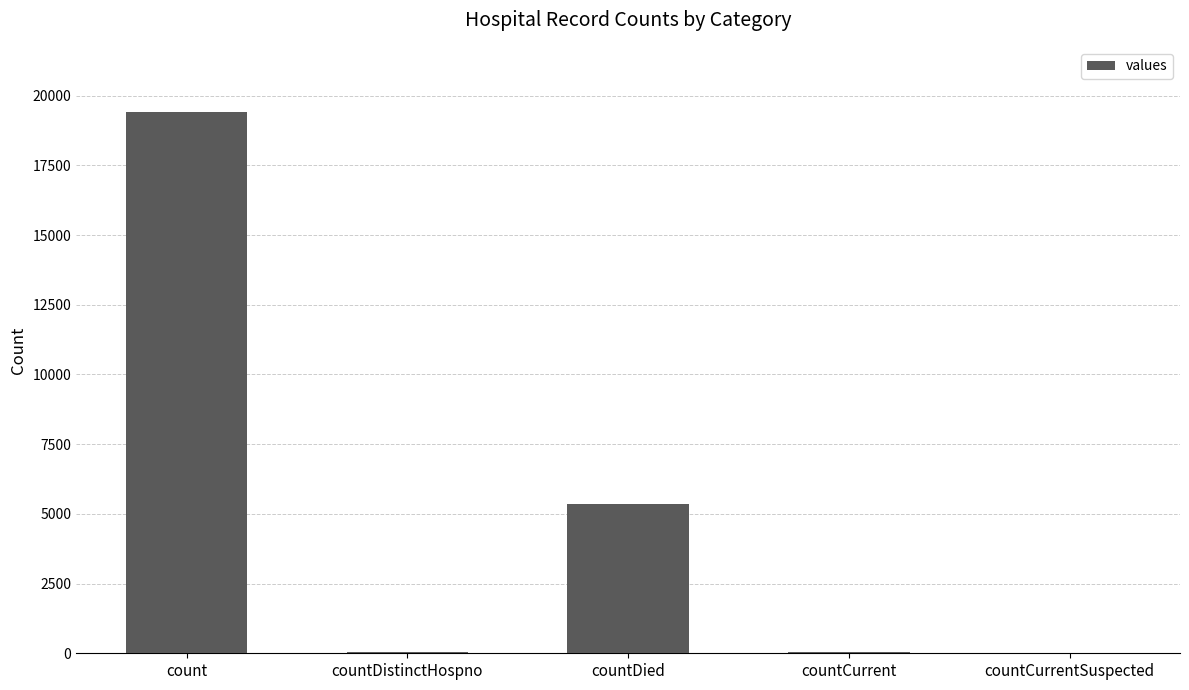

Approximately how many times larger is the value at countDied compared to count?

0.3